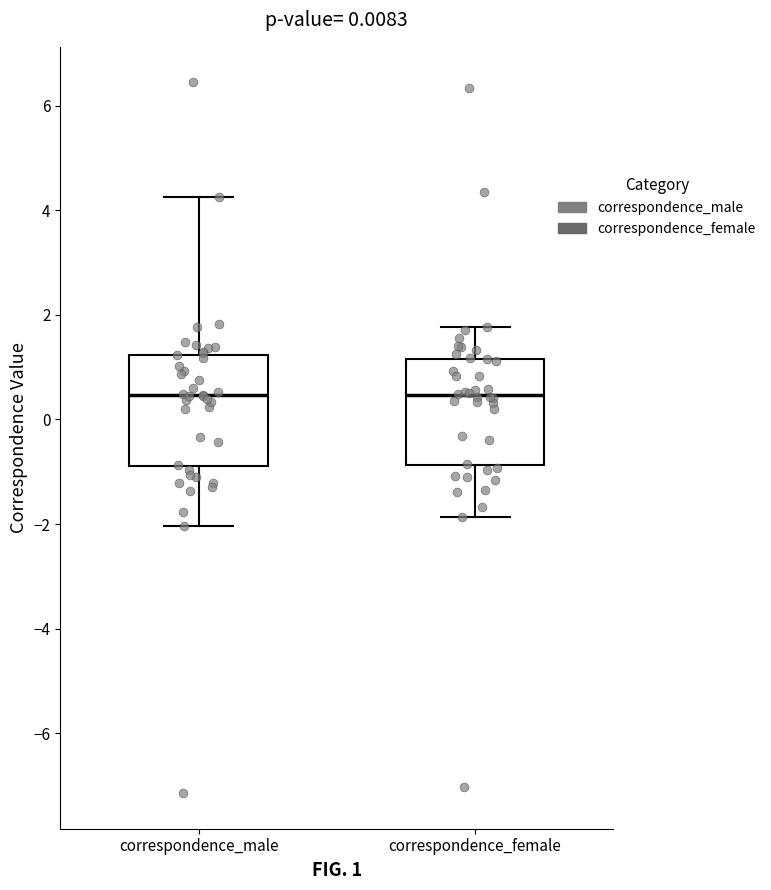

Reading left to right, transcribe this box plot: for each box, give where its median line is, the range the box spans, and where its two whiskers end, as read against the y-axis. The values are not printed on the chart, so give them approximately, as read against the axis.

correspondence_male: median 0.4, box -0.8 to 1.2, whiskers -2.0 to 4.2
correspondence_female: median 0.4, box -0.8 to 1.2, whiskers -1.8 to 1.8